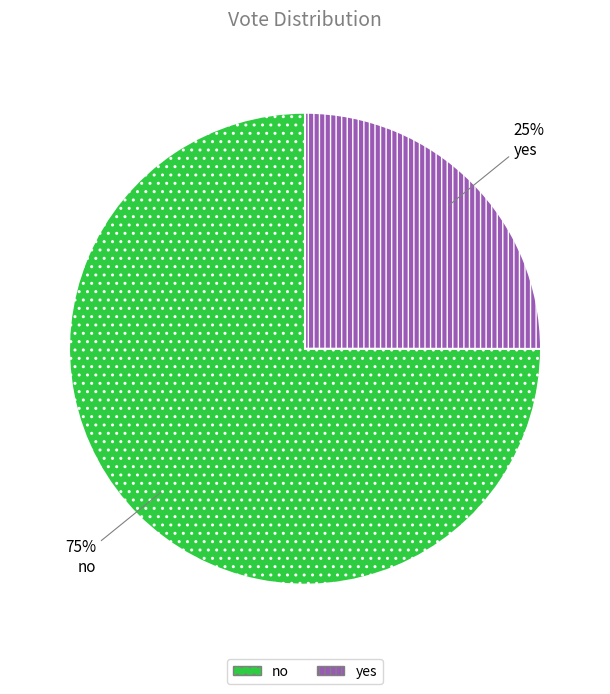

To the nearest percent, what percentage of the pie is yes?

25%